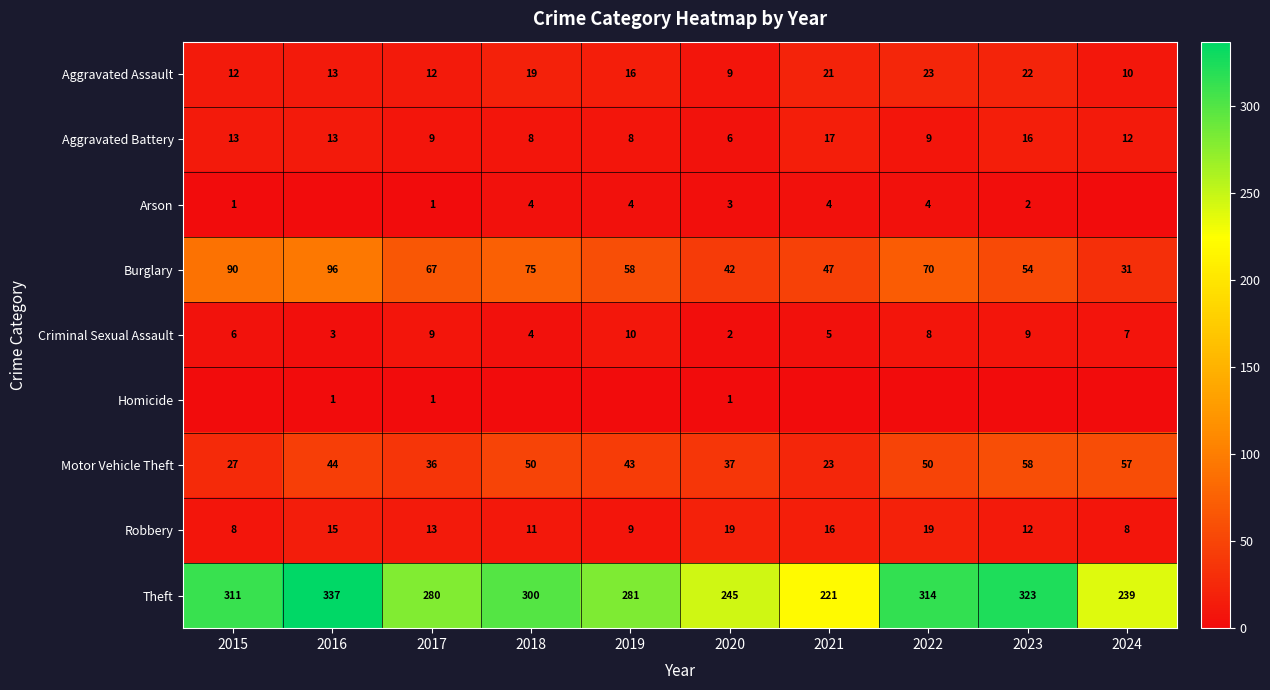

At which label is Aggravated Battery closest to 11?

2024